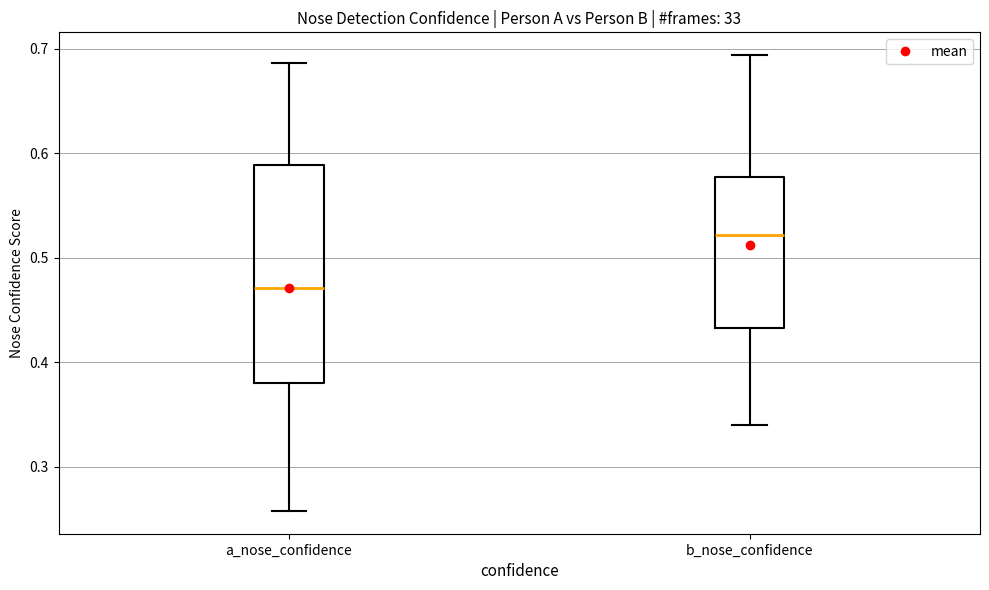

Reading left to right, transcribe this box plot: for each box, give where its median line is, the range the box spans, and where its two whiskers end, as read against the y-axis. The values are not printed on the chart, so give them approximately, as read against the axis.

a_nose_confidence: median 0.47, box 0.38 to 0.59, whiskers 0.26 to 0.69
b_nose_confidence: median 0.52, box 0.43 to 0.58, whiskers 0.34 to 0.69